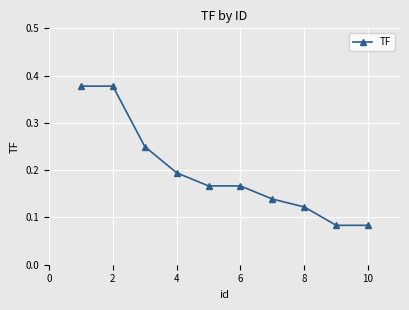

True or false: the data has more than 2 interior local peaks.

False